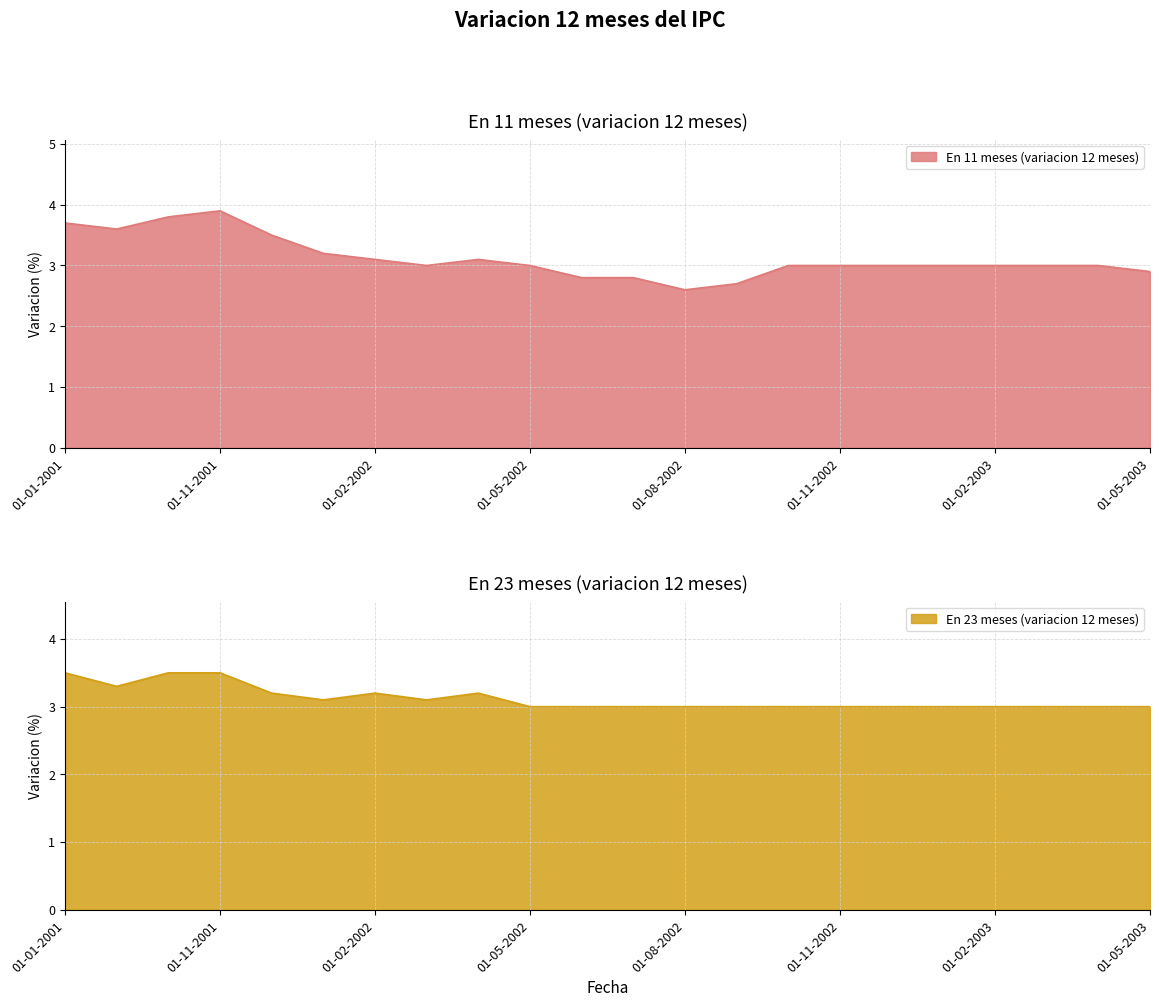

What is the minimum value for En 23 meses (variacion 12 meses)?

3.0